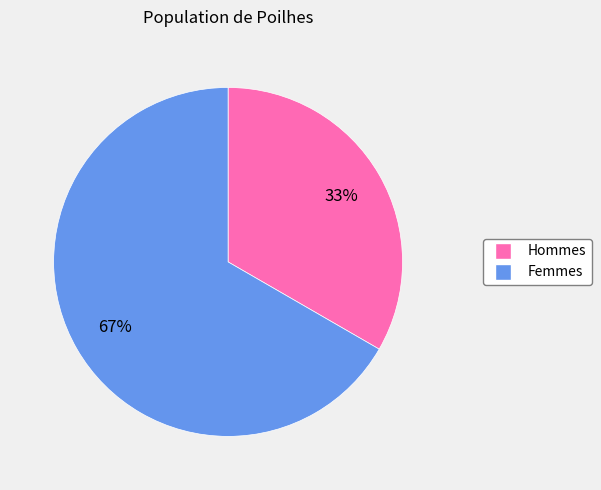

To the nearest percent, what is the average slice percentage?

50%